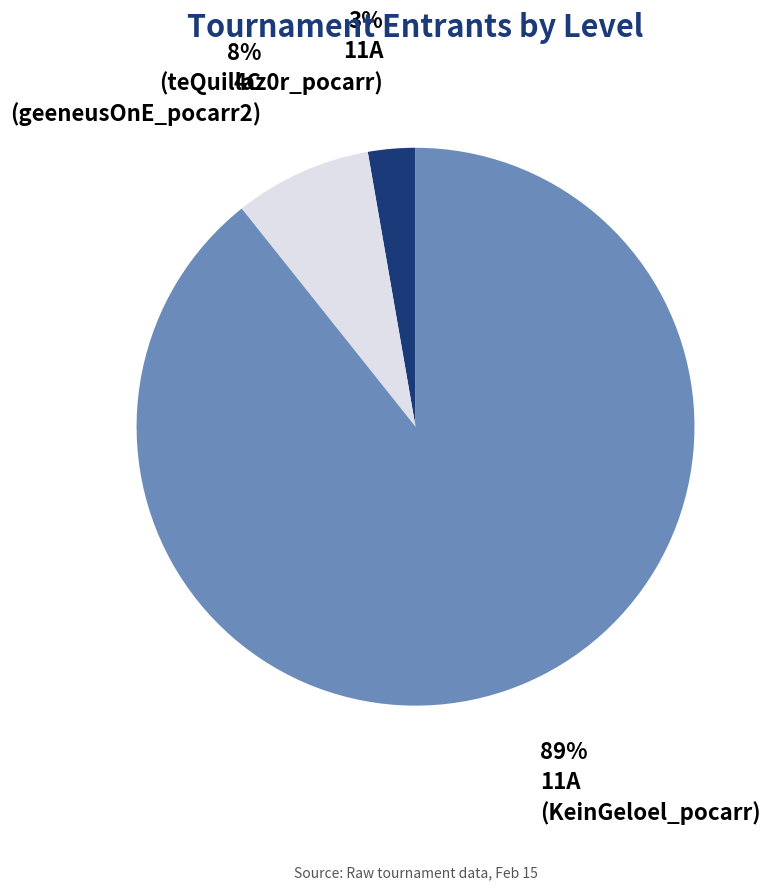

Is there a majority slice in this chart?

Yes